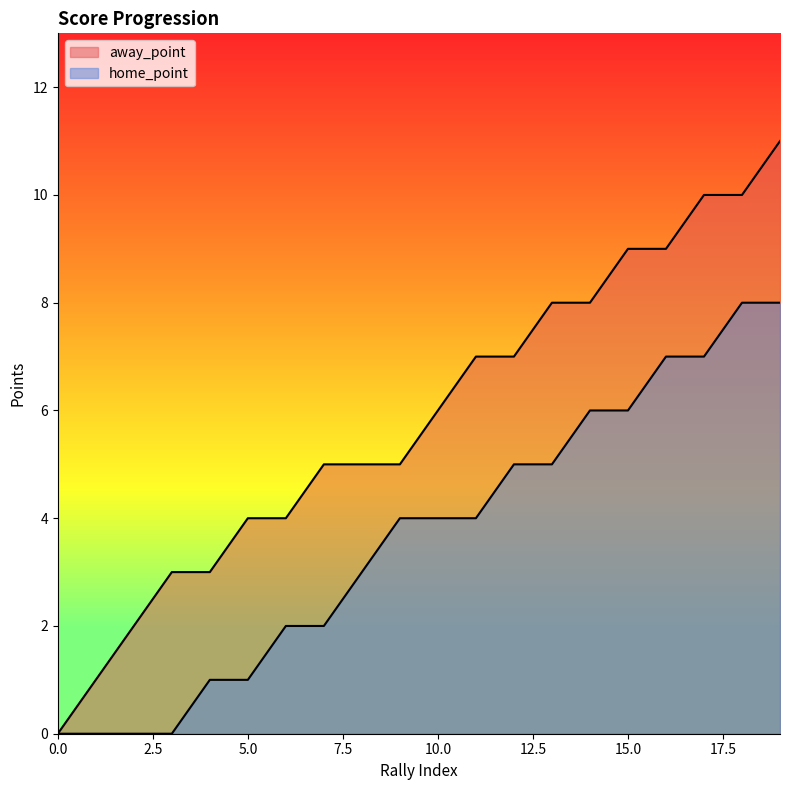

How many categories are shown in the chart?

20